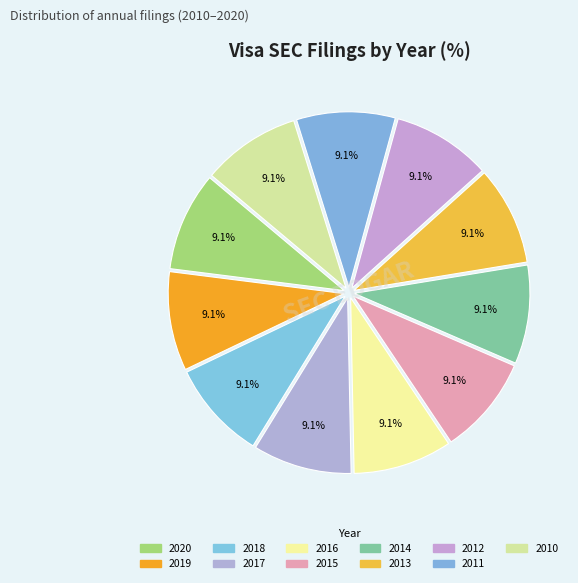

What is the total percentage of 2012 and 2016?

18.2%